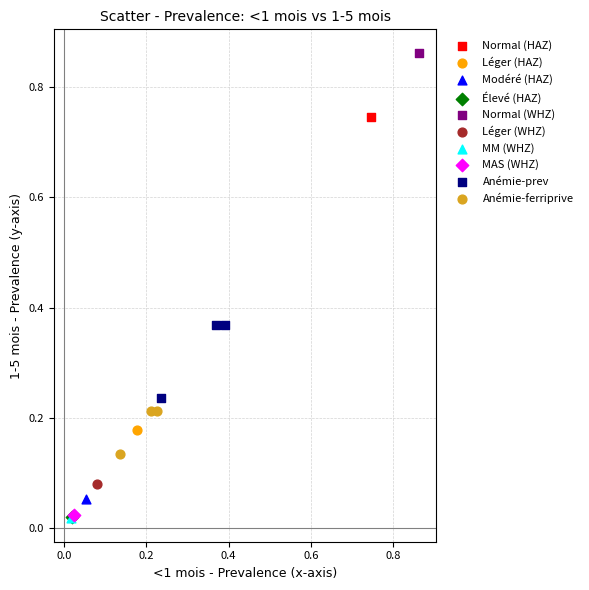

What are all the series names shown in the legend?

Normal (HAZ), Léger (HAZ), Modéré (HAZ), Élevé (HAZ), Normal (WHZ), Léger (WHZ), MM (WHZ), MAS (WHZ), Anémie-prev, Anémie-ferriprive